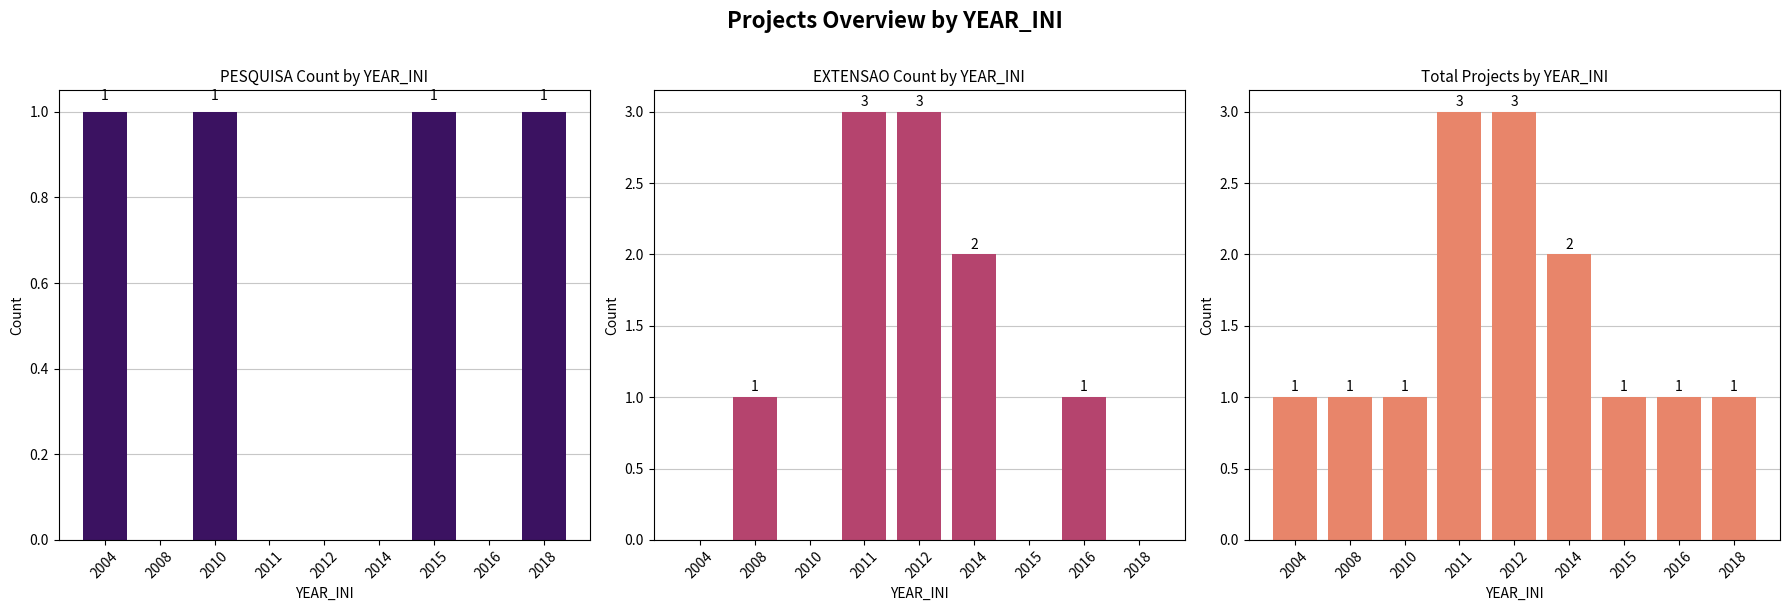

What is the total value across all series at 2008?

2